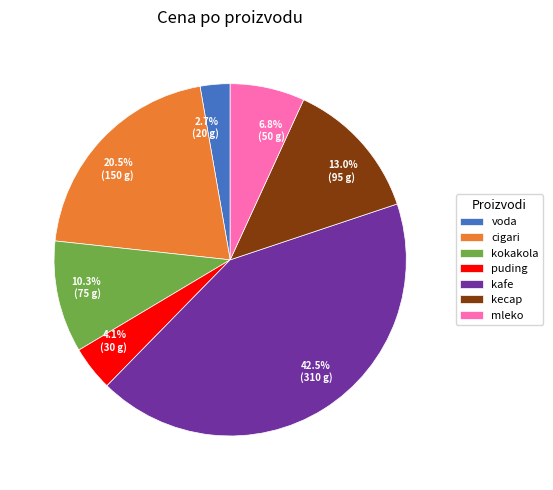

What percentage do kecap and puding together represent?

17.1%